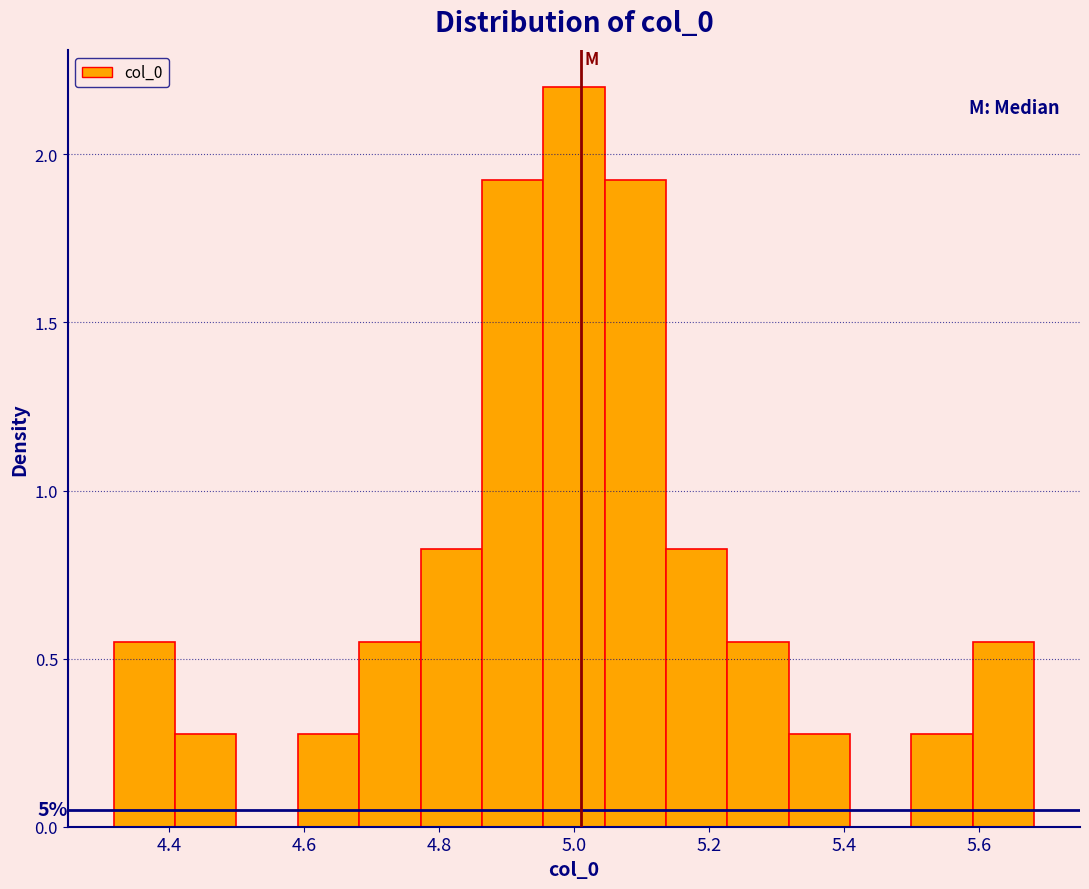

Which range on the x-axis has the tallest bar?

4.96 to 5.04